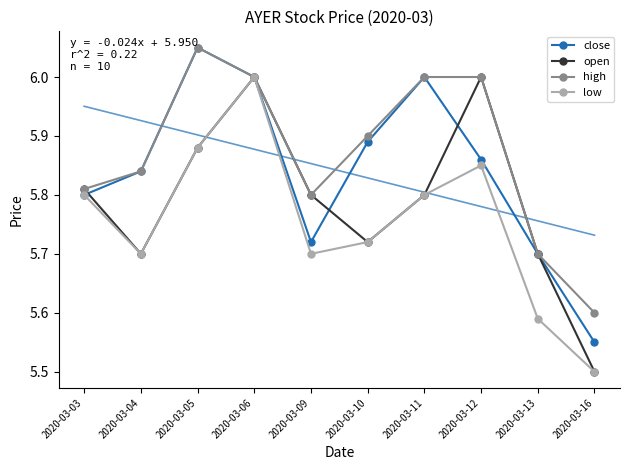

What is the approximate value of open at 2020-03-05?

5.9